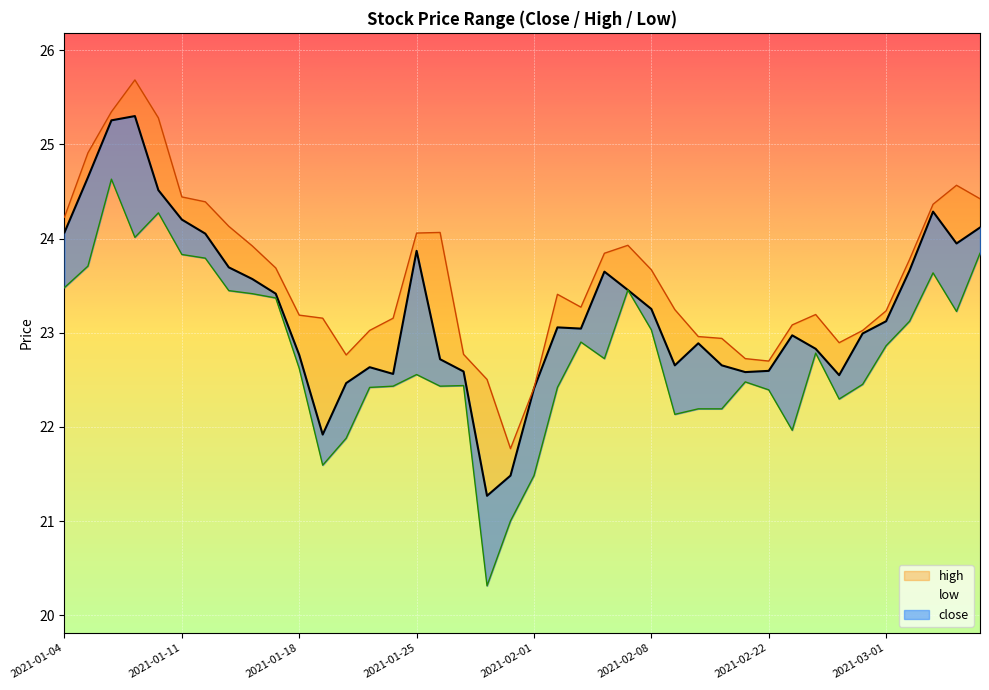

At which category does high reach its first local peak?

2021-01-07